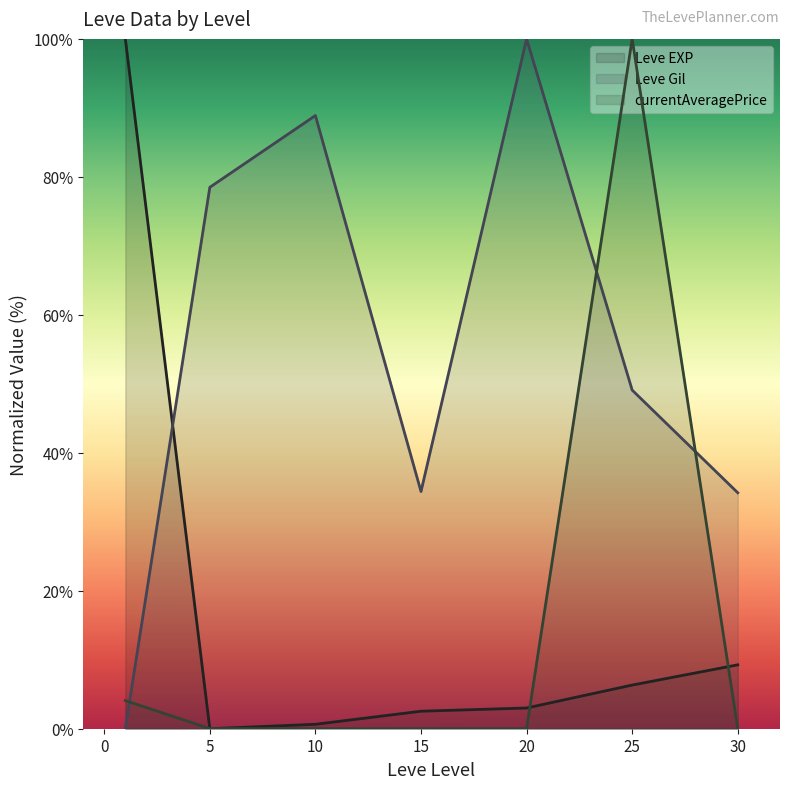

Which series has the largest total across all categories?

Leve Gil (line)